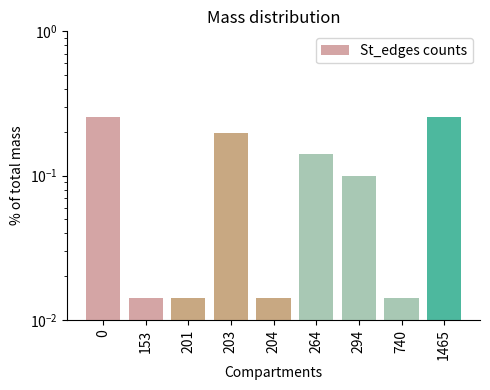

Rank the categories by value from lowest to highest.

153, 201, 204, 740, 294, 264, 203, 0, 1465